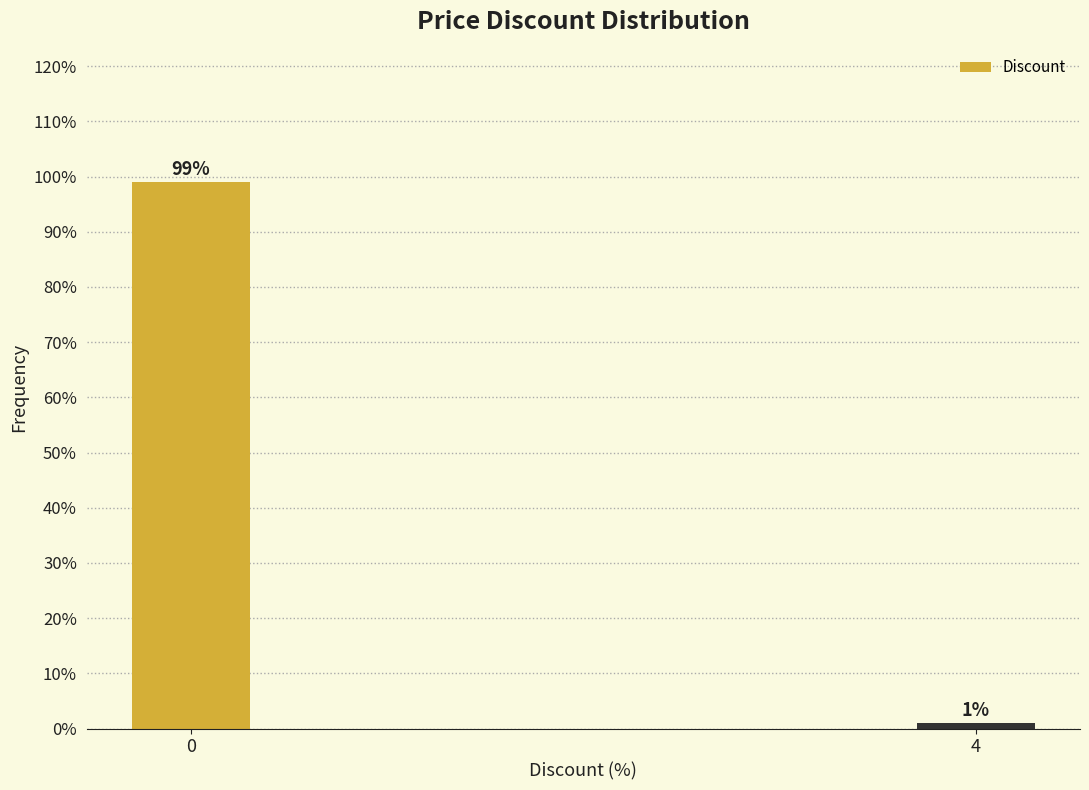

Reading right to left, extract all data points from this chart.

1.0	99.0